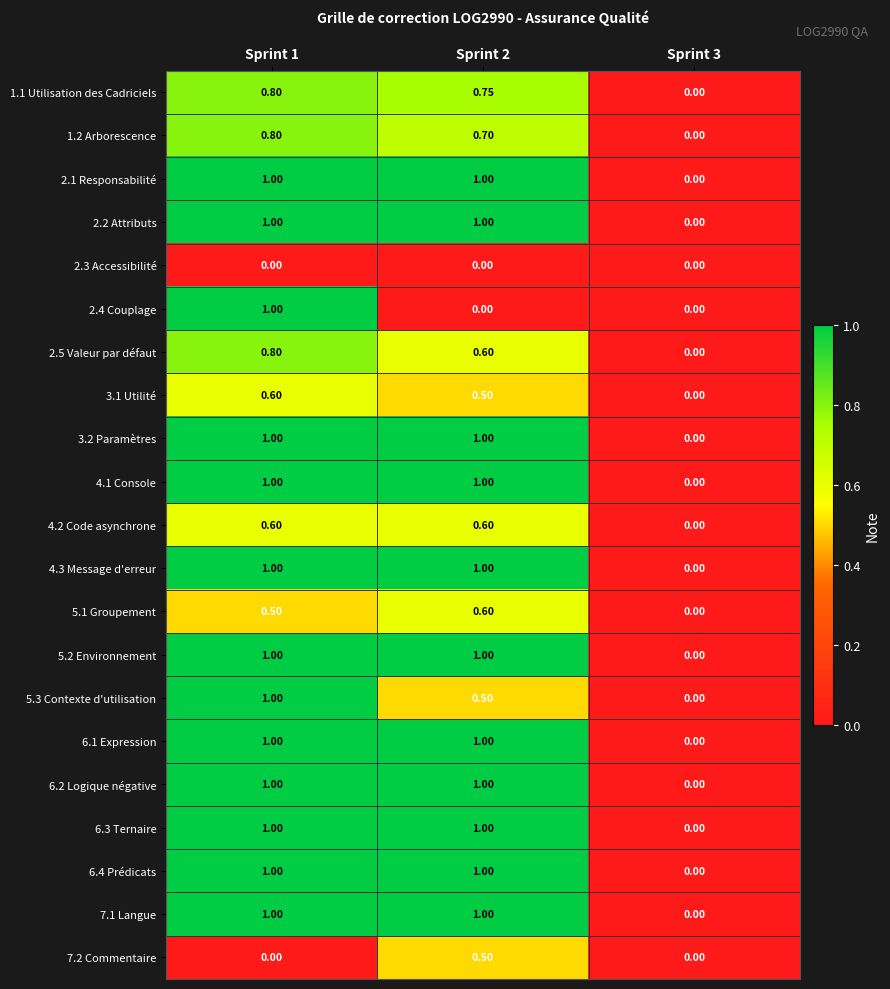

Is the value of 2.2 Attributs at Sprint 2 greater than the value of 5.3 Contexte d'utilisation at Sprint 3?

Yes